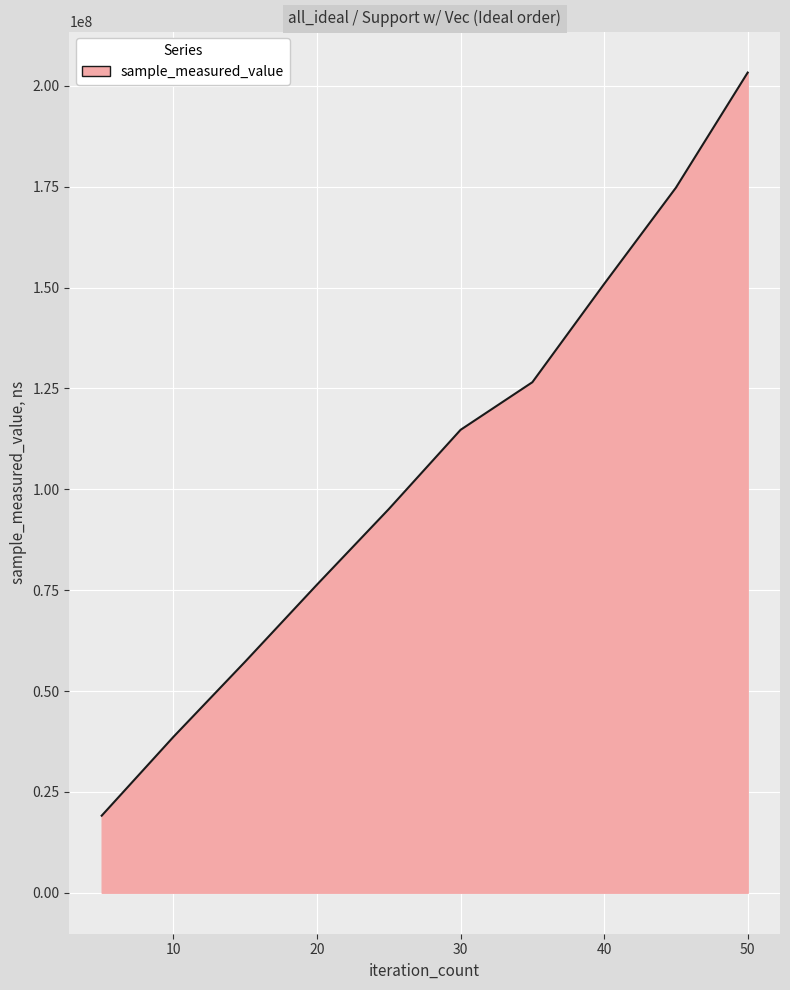

What is the difference between the maximum and minimum values?

184203549